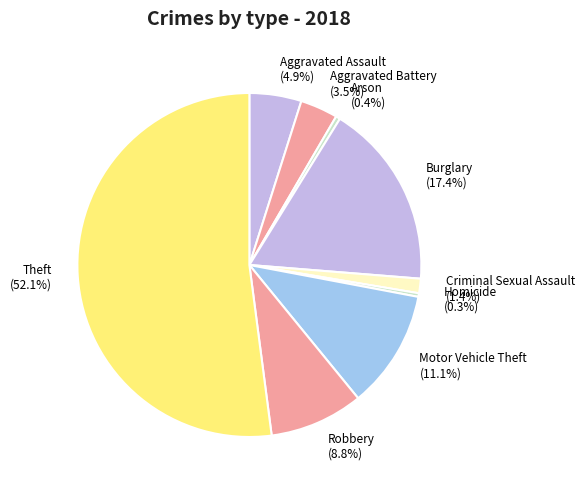

Is Theft the majority of the pie?

Yes